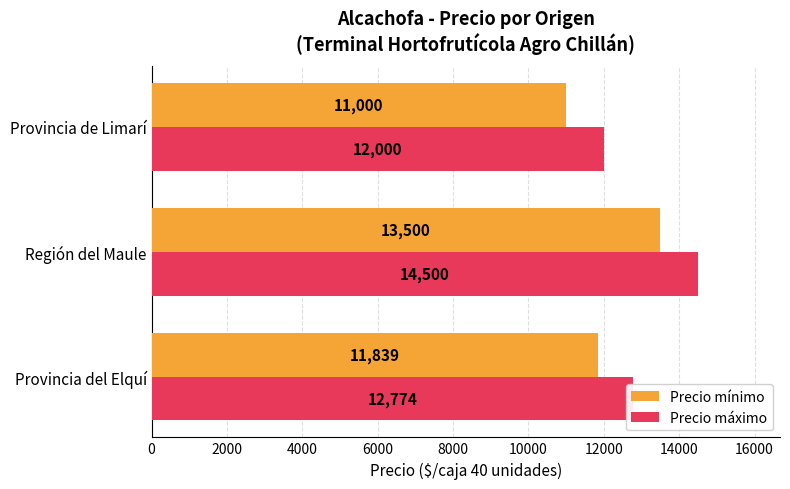

Rank the categories by Precio máximo value from lowest to highest.

Provincia de Limarí, Provincia del Elquí, Región del Maule